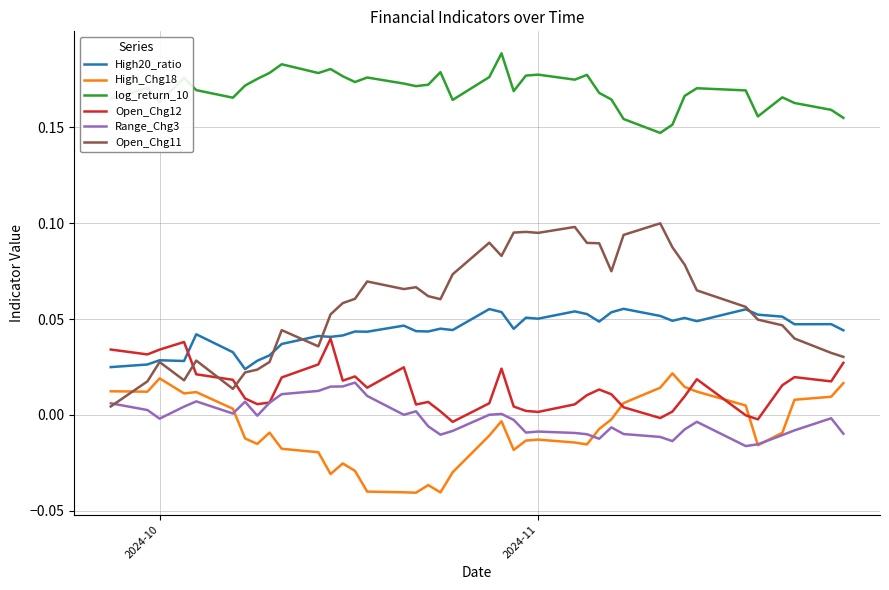

True or false: High_Chg18 and High20_ratio intersect in this chart.

False